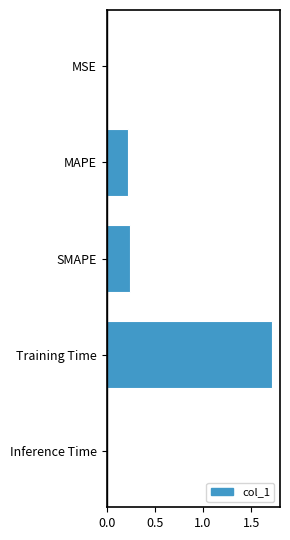

Are the bars horizontal?

Yes